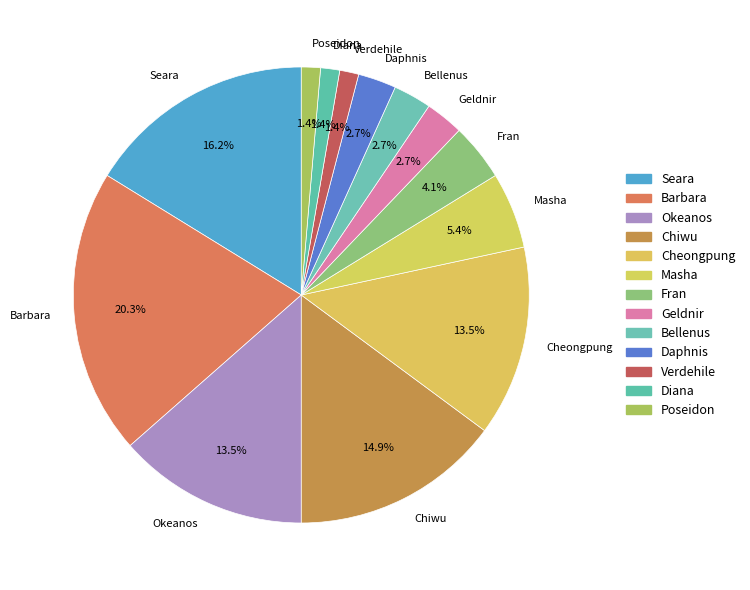

What portion of the pie excludes Chiwu?

85.1%